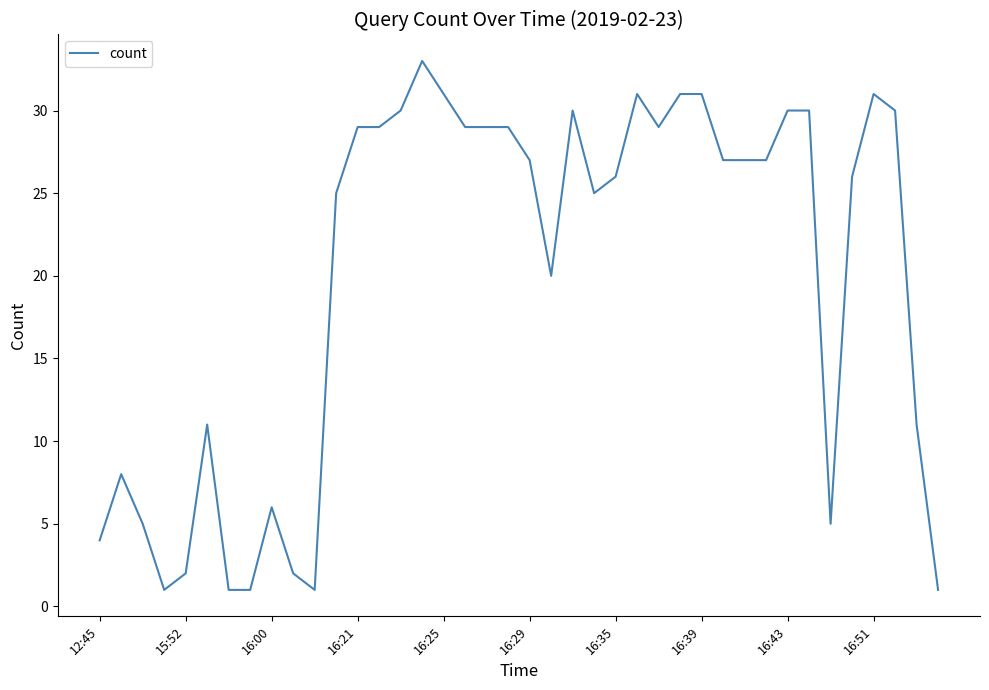

What is the maximum value shown in the chart?

33